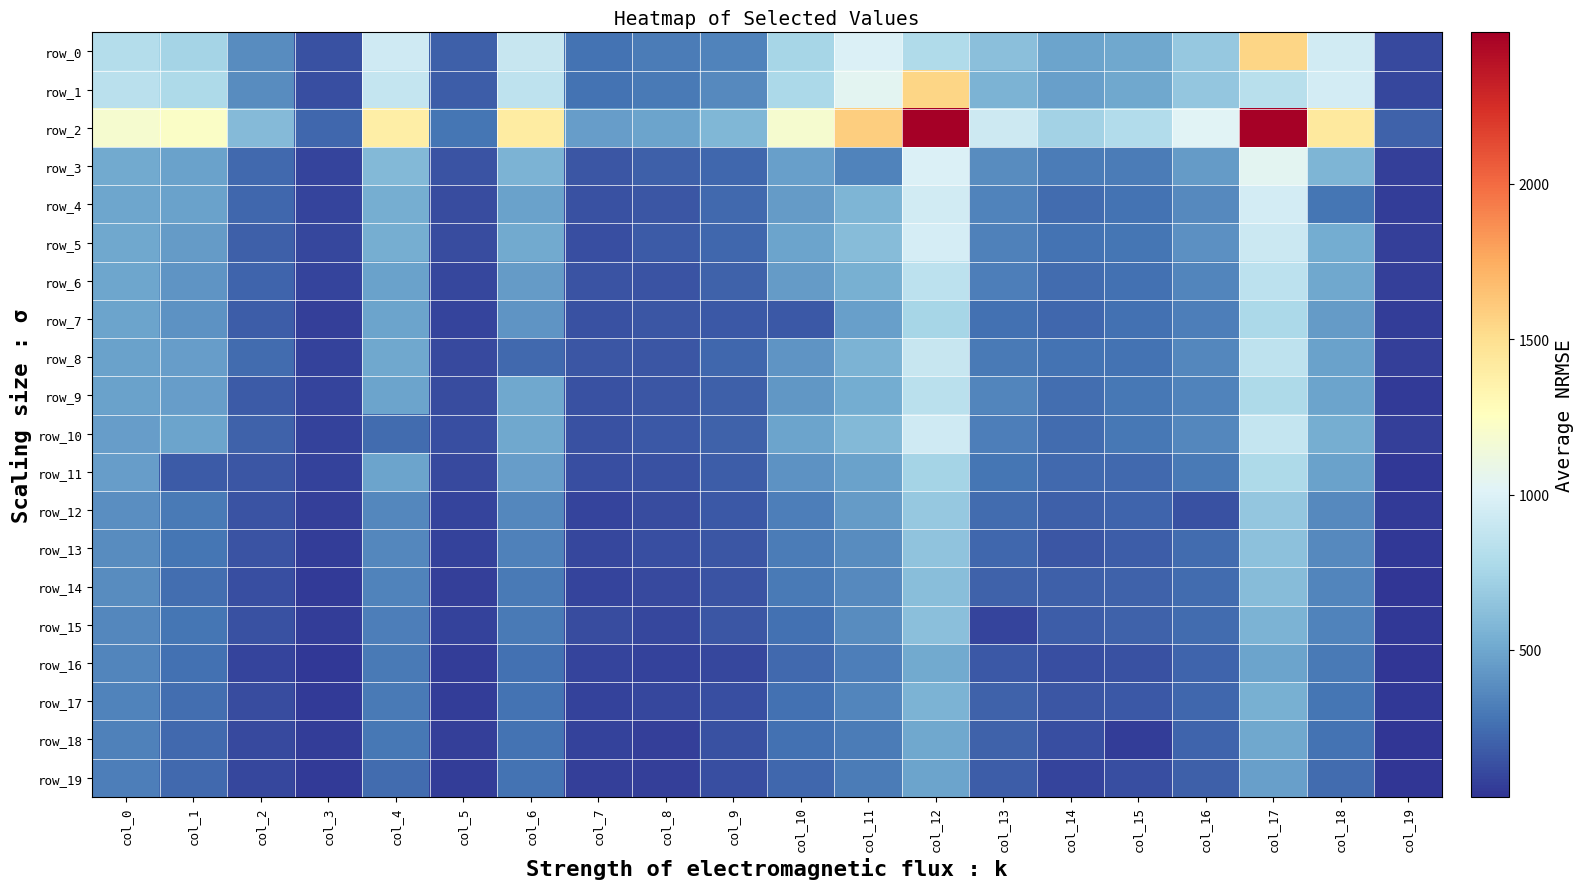

Reading left to right, list all the values displayed in this chart.

row_0: col_0=810	col_1=748	col_2=382	col_3=143	col_4=939	col_5=195	col_6=900	col_7=275	col_8=307	col_9=339	col_10=754	col_11=995	col_12=793	col_13=624	col_14=484	col_15=501	col_16=680	col_17=1546	col_18=946	col_19=106
row_1: col_0=841	col_1=779	col_2=379	col_3=128	col_4=887	col_5=190	col_6=860	col_7=275	col_8=303	col_9=365	col_10=768	col_11=1037	col_12=1546	col_13=559	col_14=462	col_15=499	col_16=663	col_17=826	col_18=957	col_19=98
row_2: col_0=1183	col_1=1226	col_2=601	col_3=221	col_4=1389	col_5=281	col_6=1406	col_7=460	col_8=488	col_9=576	col_10=1187	col_11=1592	col_12=2487	col_13=922	col_14=733	col_15=803	col_16=1021	col_17=2476	col_18=1428	col_19=201
row_3: col_0=509	col_1=478	col_2=239	col_3=94	col_4=587	col_5=147	col_6=561	col_7=155	col_8=194	col_9=224	col_10=467	col_11=342	col_12=995	col_13=382	col_14=307	col_15=309	col_16=442	col_17=1037	col_18=574	col_19=69
row_4: col_0=495	col_1=473	col_2=221	col_3=86	col_4=536	col_5=116	col_6=478	col_7=141	col_8=153	col_9=237	col_10=448	col_11=574	col_12=946	col_13=336	col_14=248	col_15=274	col_16=365	col_17=957	col_18=287	col_19=65
row_5: col_0=506	col_1=448	col_2=200	col_3=104	col_4=528	col_5=123	col_6=511	col_7=127	col_8=179	col_9=227	col_10=483	col_11=611	col_12=960	col_13=326	col_14=272	col_15=282	col_16=394	col_17=921	col_18=520	col_19=74
row_6: col_0=493	col_1=416	col_2=213	col_3=91	col_4=476	col_5=104	col_6=444	col_7=145	col_8=144	col_9=207	col_10=442	col_11=541	col_12=848	col_13=318	col_14=243	col_15=265	col_16=353	col_17=854	col_18=499	col_19=67
row_7: col_0=481	col_1=406	col_2=185	col_3=71	col_4=485	col_5=95	col_6=415	col_7=136	col_8=159	col_9=166	col_10=165	col_11=467	col_12=754	col_13=268	col_14=223	col_15=265	col_16=317	col_17=768	col_18=448	col_19=58
row_8: col_0=474	col_1=455	col_2=244	col_3=85	col_4=507	col_5=113	col_6=231	col_7=161	col_8=158	col_9=223	col_10=415	col_11=561	col_12=900	col_13=297	col_14=273	col_15=276	col_16=361	col_17=860	col_18=478	col_19=69
row_9: col_0=470	col_1=457	col_2=181	col_3=93	col_4=484	col_5=118	col_6=505	col_7=141	col_8=161	col_9=200	col_10=426	col_11=522	col_12=839	col_13=350	col_14=255	col_15=288	col_16=343	col_17=785	col_18=481	col_19=51
row_10: col_0=457	col_1=489	col_2=207	col_3=83	col_4=248	col_5=128	col_6=507	col_7=139	col_8=169	col_9=205	col_10=485	col_11=587	col_12=939	col_13=324	col_14=245	col_15=295	col_16=363	col_17=887	col_18=536	col_19=67
row_11: col_0=457	col_1=176	col_2=155	col_3=77	col_4=489	col_5=114	col_6=455	col_7=131	col_8=140	col_9=190	col_10=406	col_11=478	col_12=748	col_13=284	col_14=230	col_15=239	col_16=304	col_17=779	col_18=473	col_19=41
row_12: col_0=390	col_1=304	col_2=145	col_3=74	col_4=363	col_5=90	col_6=361	col_7=93	col_8=116	col_9=163	col_10=317	col_11=442	col_12=680	col_13=241	col_14=193	col_15=214	col_16=141	col_17=663	col_18=365	col_19=51
row_13: col_0=378	col_1=284	col_2=150	col_3=64	col_4=362	col_5=81	col_6=330	col_7=98	col_8=126	col_9=155	col_10=310	col_11=375	col_12=648	col_13=223	col_14=155	col_15=182	col_16=248	col_17=634	col_18=365	col_19=39
row_14: col_0=377	col_1=250	col_2=132	col_3=48	col_4=339	col_5=67	col_6=298	col_7=91	col_8=107	col_9=149	col_10=304	col_11=373	col_12=614	col_13=201	col_14=198	col_15=203	col_16=240	col_17=607	col_18=353	col_19=36
row_15: col_0=358	col_1=284	col_2=140	col_3=63	col_4=324	col_5=81	col_6=297	col_7=116	col_8=103	col_9=154	col_10=268	col_11=382	col_12=624	col_13=86	col_14=184	col_15=208	col_16=241	col_17=559	col_18=336	col_19=45
row_16: col_0=350	col_1=263	col_2=95	col_3=45	col_4=303	col_5=59	col_6=263	col_7=93	col_8=85	col_9=100	col_10=231	col_11=320	col_12=514	col_13=168	col_14=131	col_15=138	col_16=211	col_17=480	col_18=297	col_19=36
row_17: col_0=343	col_1=250	col_2=121	col_3=51	col_4=299	col_5=66	col_6=269	col_7=82	col_8=100	col_9=129	col_10=259	col_11=352	col_12=558	col_13=209	col_14=160	col_15=164	col_16=225	col_17=543	col_18=280	col_19=42
row_18: col_0=330	col_1=239	col_2=107	col_3=64	col_4=295	col_5=71	col_6=276	col_7=85	col_8=74	col_9=139	col_10=265	col_11=309	col_12=501	col_13=208	col_14=133	col_15=66	col_16=214	col_17=499	col_18=274	col_19=32
row_19: col_0=325	col_1=230	col_2=103	col_3=48	col_4=245	col_5=63	col_6=273	col_7=75	col_8=68	col_9=127	col_10=223	col_11=307	col_12=484	col_13=184	col_14=92	col_15=133	col_16=193	col_17=462	col_18=248	col_19=28